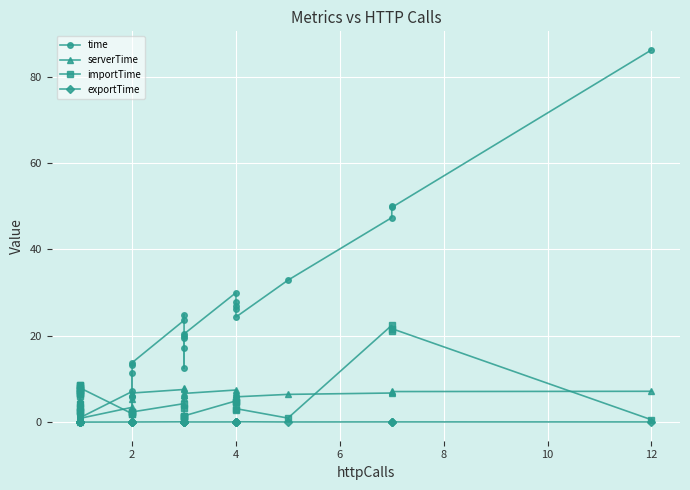

Reading left to right, extract all data points from this chart.

time: 2.9	4.6	1.7	3.0	2.4	4.4	0.7	0.4	0.8	0.2	0.4	2.0	0.4	0.3	3.5	1.2	1.1	7.1	11.3	5.9	13.2	13.8	23.6	24.8	17.1	12.5	19.4	19.9	20.4	30.0	27.7	26.2	26.9	24.3	32.8	47.3	50.0	49.7	86.1
serverTime: 2.6	4.4	1.5	2.8	2.2	4.3	0.5	0.2	0.6	0.0	0.2	1.8	0.2	0.1	3.4	1.0	0.9	3.4	5.4	2.8	6.4	6.7	7.6	8.0	5.6	3.9	6.2	6.3	6.6	7.4	6.9	6.5	6.6	5.9	6.4	6.7	7.1	7.1	7.1
importTime: 7.5	6.7	6.6	6.7	7.1	6.0	7.4	7.8	3.4	8.6	4.2	2.6	2.5	2.4	8.6	8.3	7.9	1.9	1.9	2.3	2.3	2.4	4.3	3.4	1.4	1.1	1.1	1.1	1.4	4.9	4.7	4.7	2.9	3.1	0.9	22.4	21.2	21.6	0.6
exportTime: 0.0	0.0	0.0	0.0	0.0	0.0	0.0	0.0	0.0	0.0	0.0	0.0	0.0	0.0	0.0	0.0	0.0	0.0	0.0	0.0	0.0	0.0	0.1	0.0	0.0	0.0	0.0	0.0	0.0	0.0	0.1	0.1	0.1	0.1	0.0	0.0	0.0	0.0	0.0